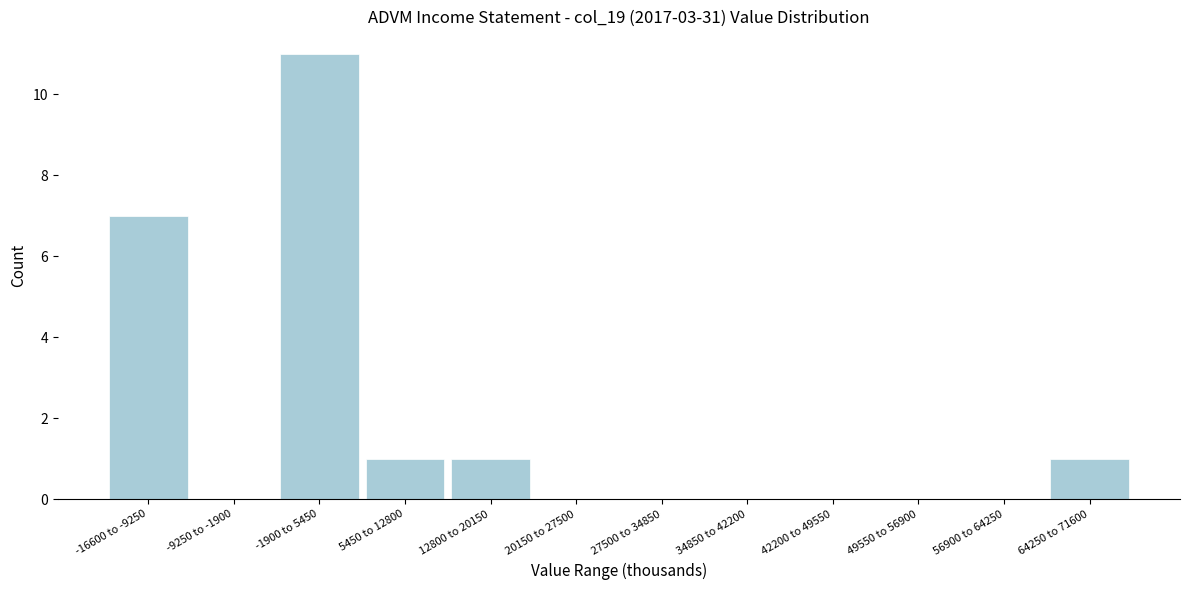

Reading left to right, what are all the values shown in this chart?

-16600 to -9250=7	-9250 to -1900=0	-1900 to 5450=11	5450 to 12800=1	12800 to 20150=1	20150 to 27500=0	27500 to 34850=0	34850 to 42200=0	42200 to 49550=0	49550 to 56900=0	56900 to 64250=0	64250 to 71600=1